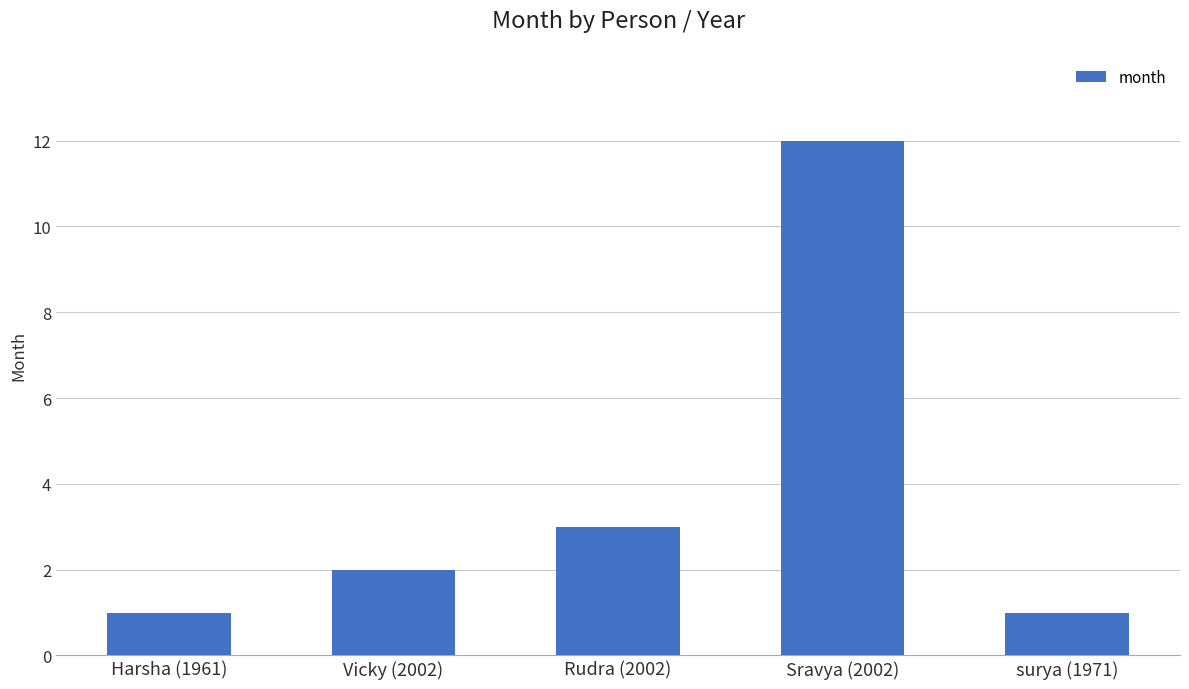

Reading left to right, what are all the values shown in this chart?

1	2	3	12	1